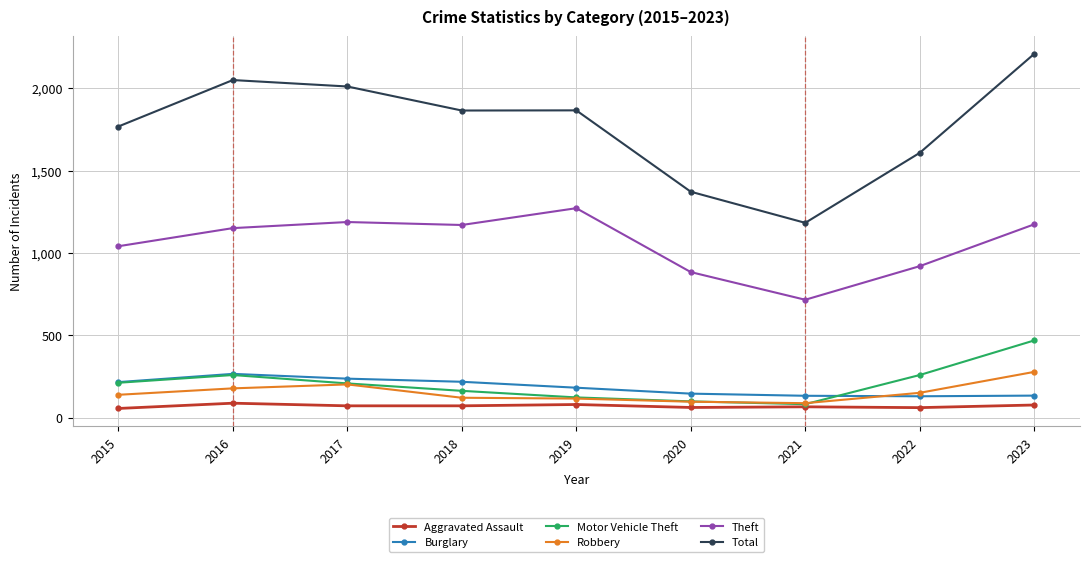

Is the value of Robbery at 2020 greater than the value of Motor Vehicle Theft at 2018?

No